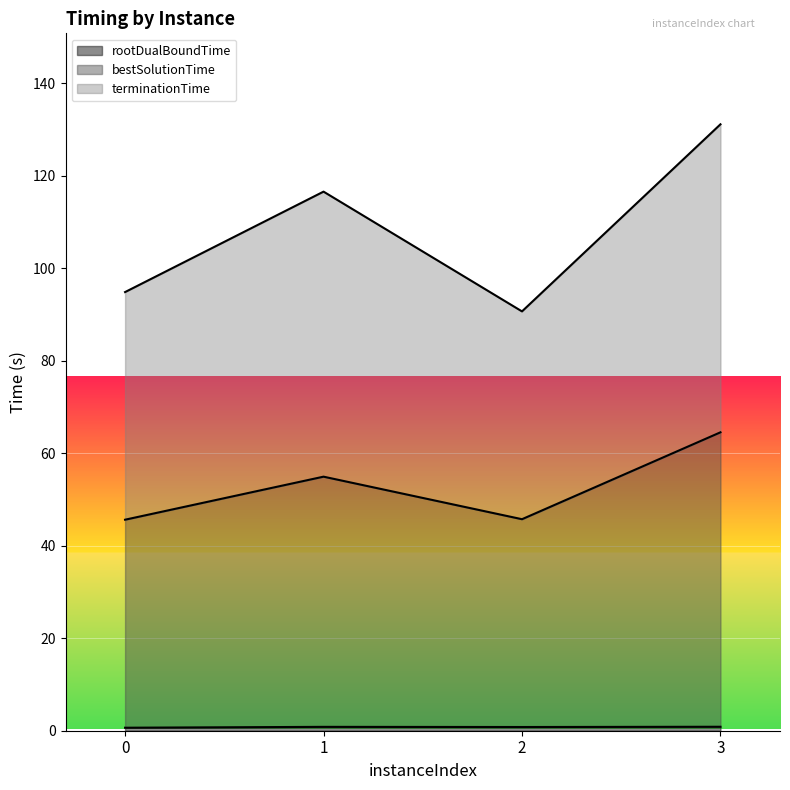

Between 0 and 2, which series saw the biggest shift?

terminationTime